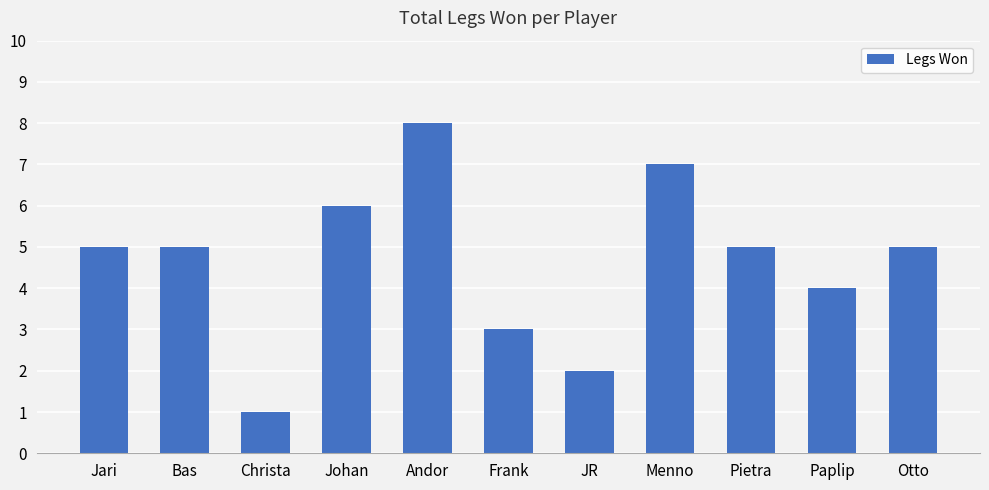

What is the difference between the values at Pietra and Frank?

2